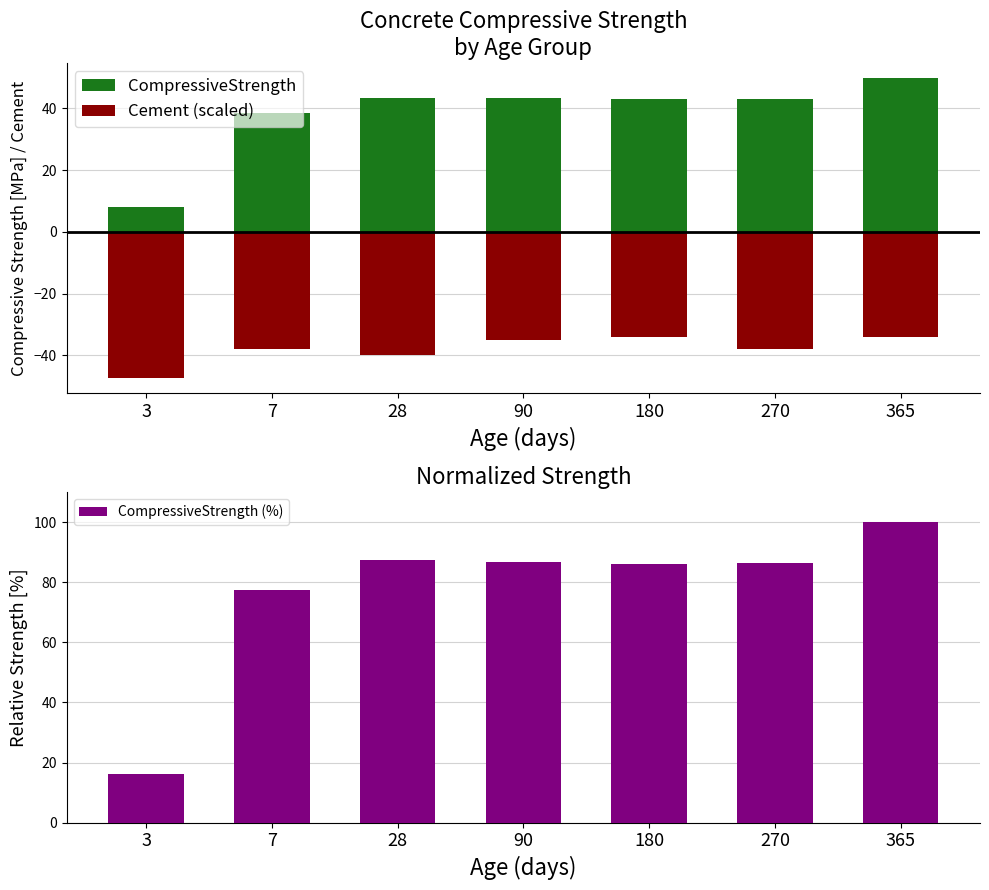

Is the value of CompressiveStrength at 7 greater than the value of Cement (scaled) at 28?

Yes